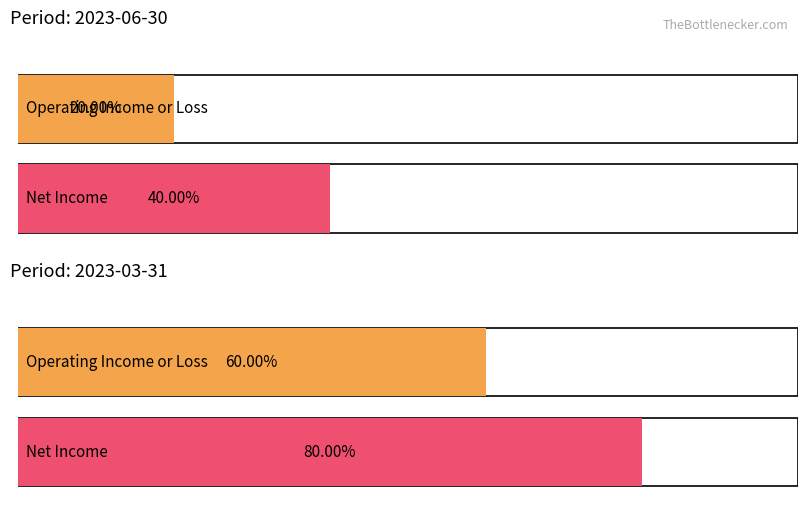

At which label is Net Income closest to -300?

2023-06-30